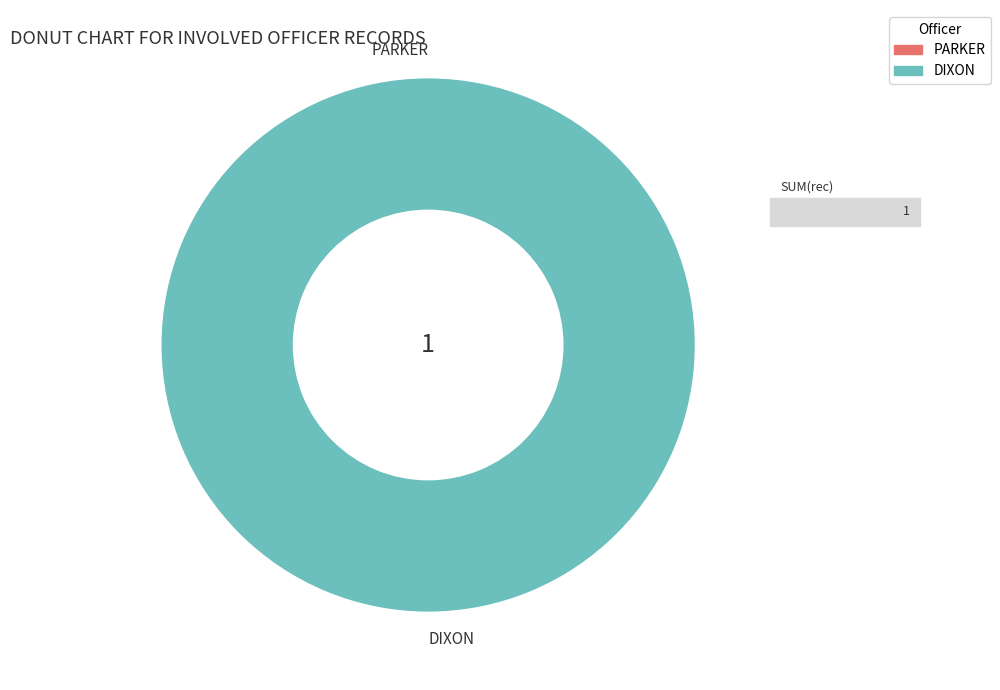

What percentage is the DIXON slice, to the nearest percent?

100%